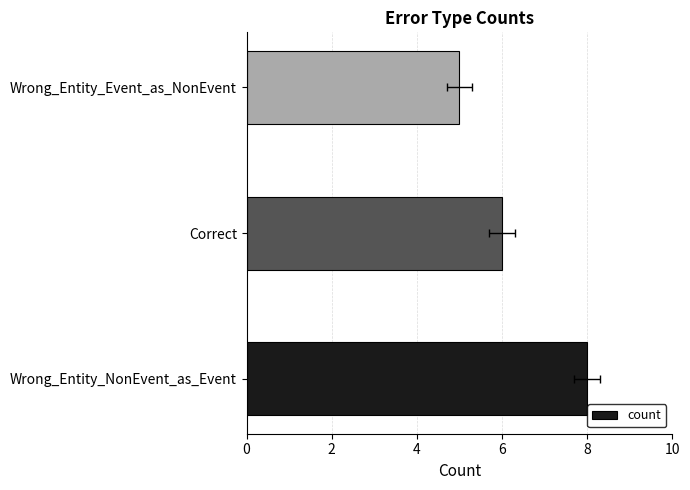

The value at Correct is 8. True or false?

False